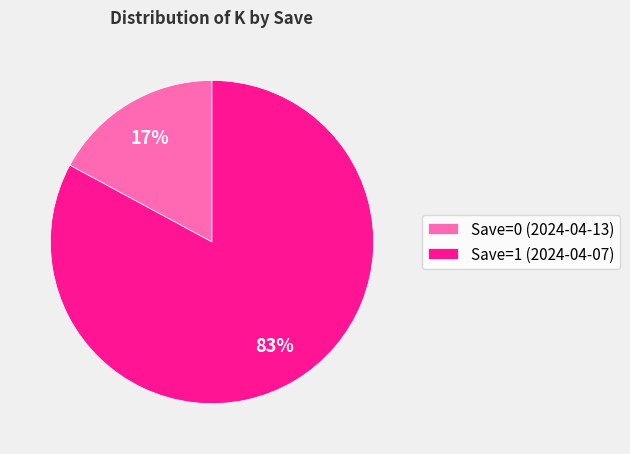

Do Save=0 (2024-04-13) and Save=1 (2024-04-07) together represent more than half of the pie?

Yes